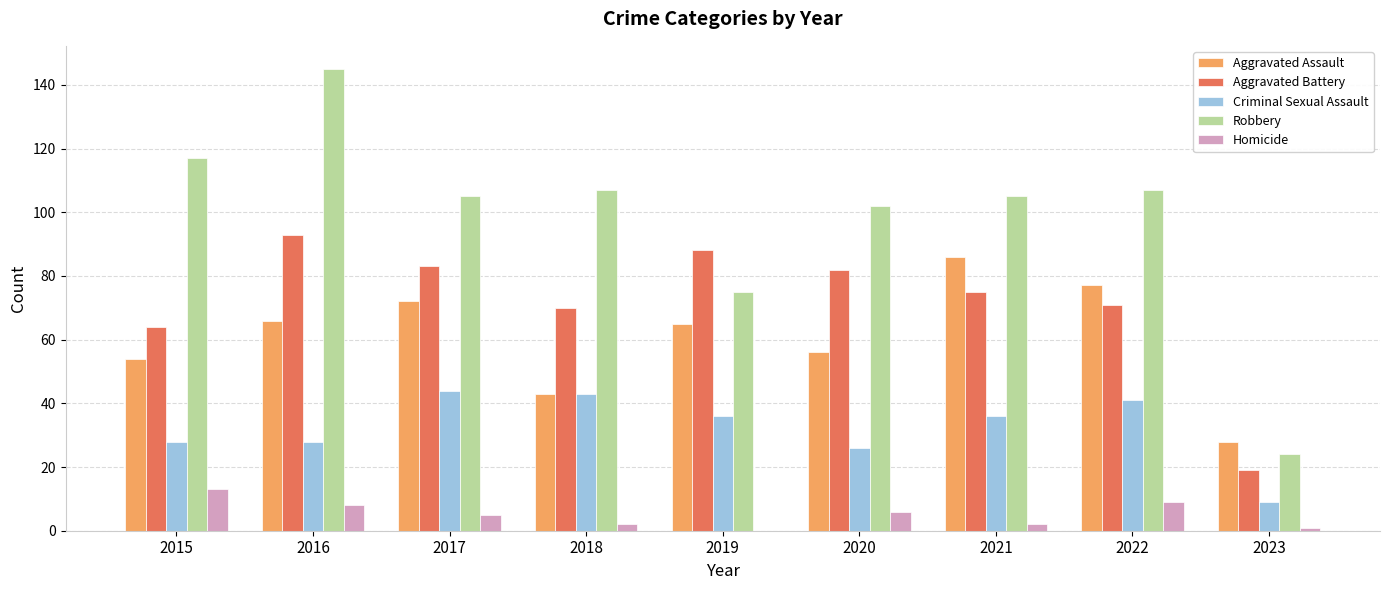

The Criminal Sexual Assault series shows 21 at 2017. True or false?

False